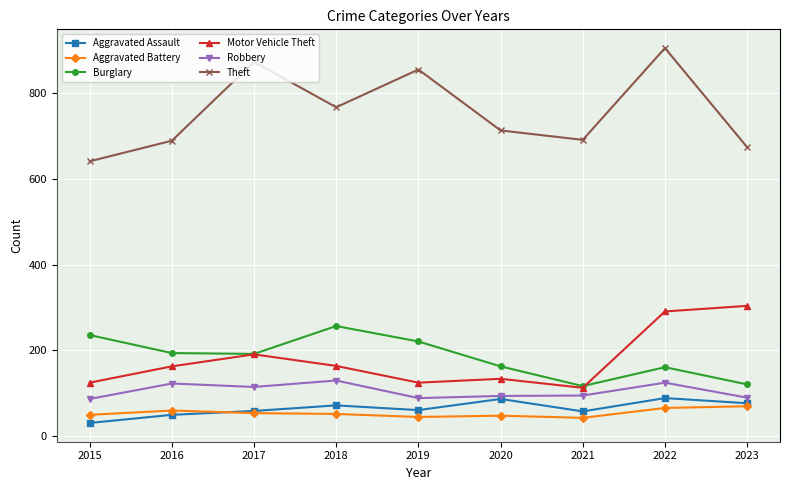

What is the value of the Aggravated Battery point at the 9th from the left?

70